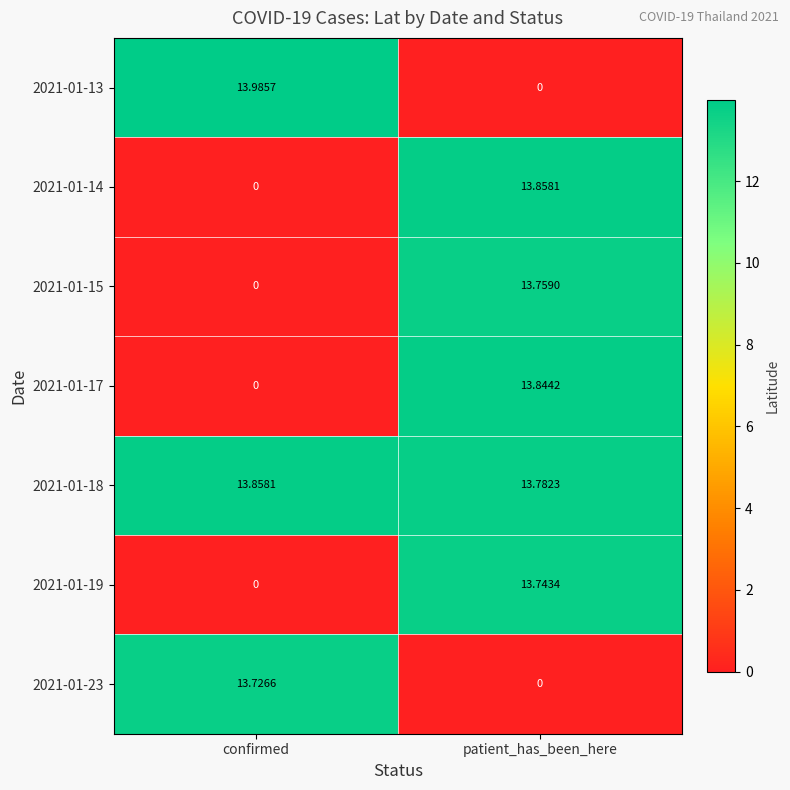

What is the total value across all series at confirmed?

41.6